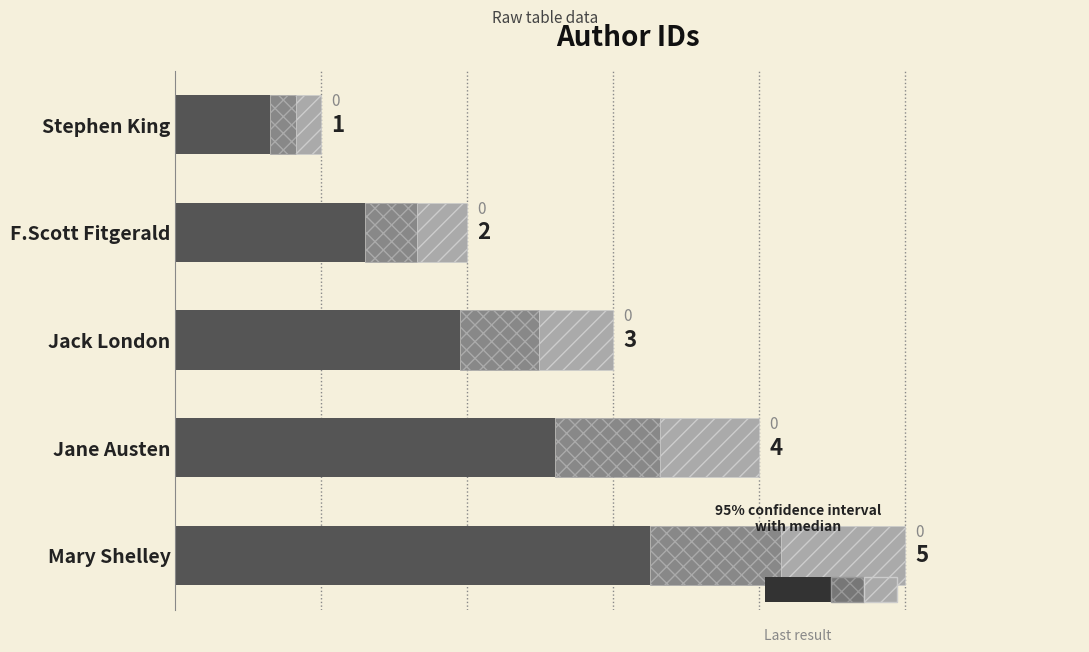

The value at Mary Shelley is 3.2. True or false?

True